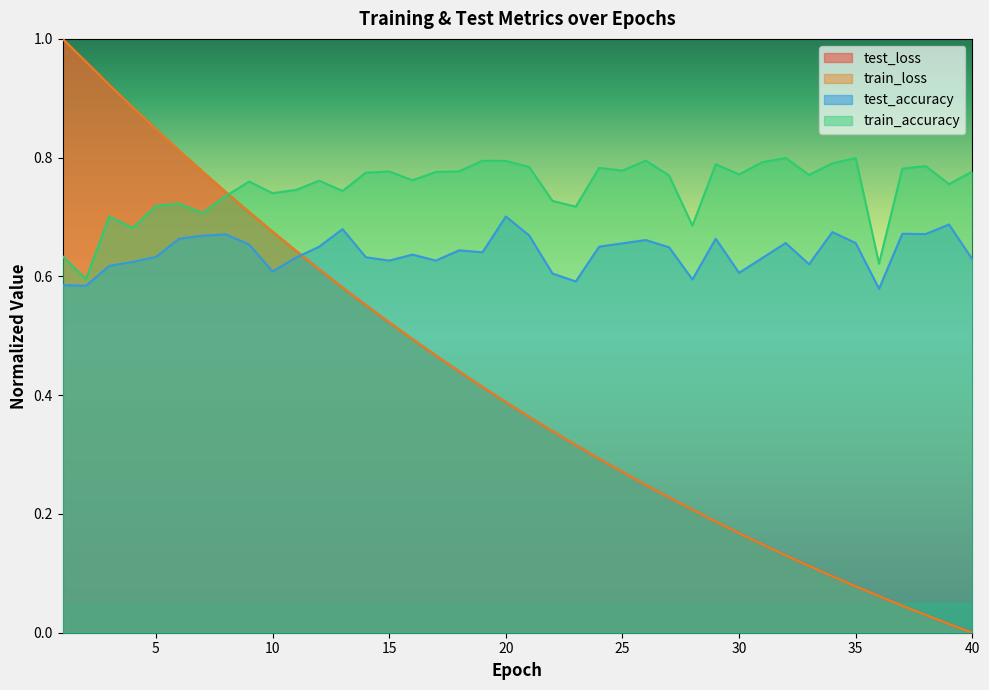

Is the value of test_accuracy at 13 greater than the value of test_loss at 29?

Yes